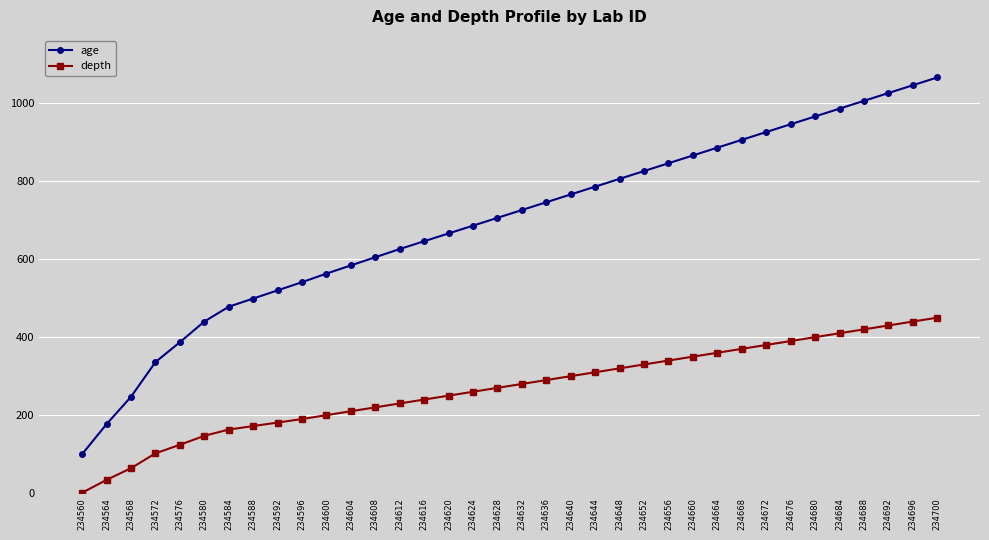

What is the smallest value displayed?

1